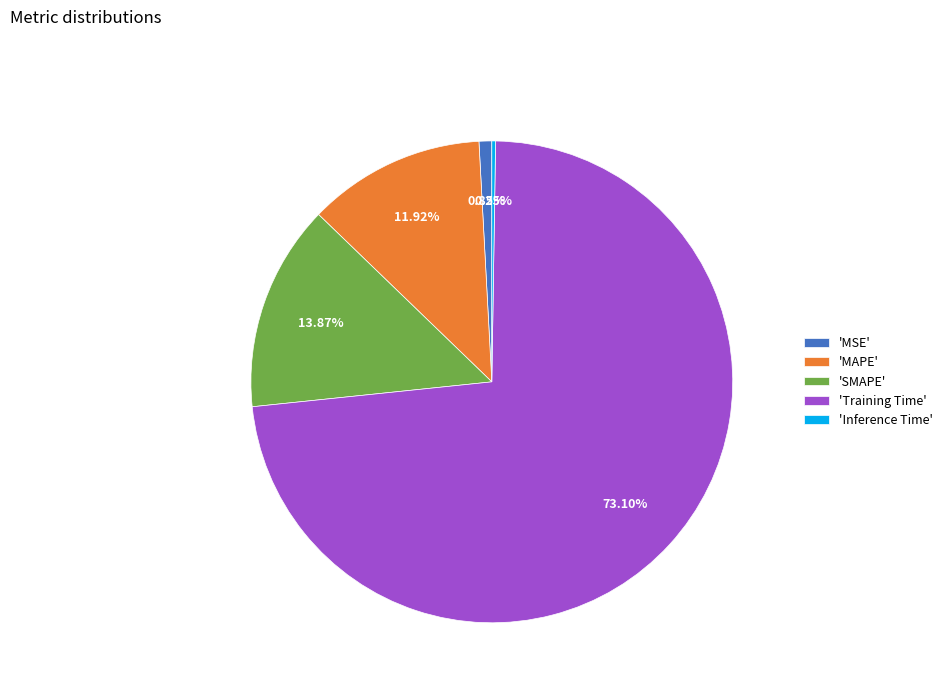

Between 'MAPE' and 'Training Time', which is larger?

'Training Time'